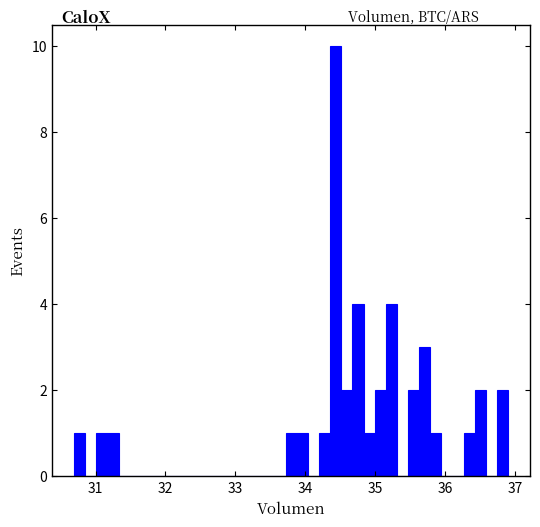

Read against the x-axis, roughly where is the centre of the tallest bar?

34.4